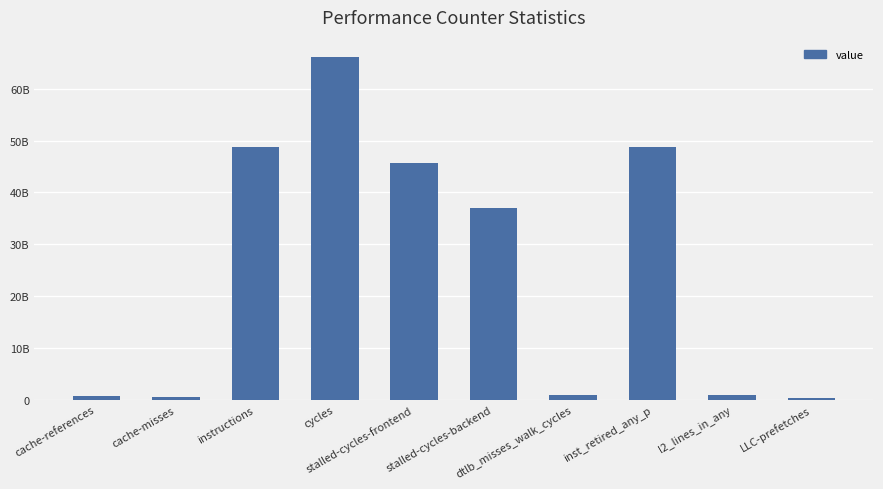

Are the bars horizontal?

No